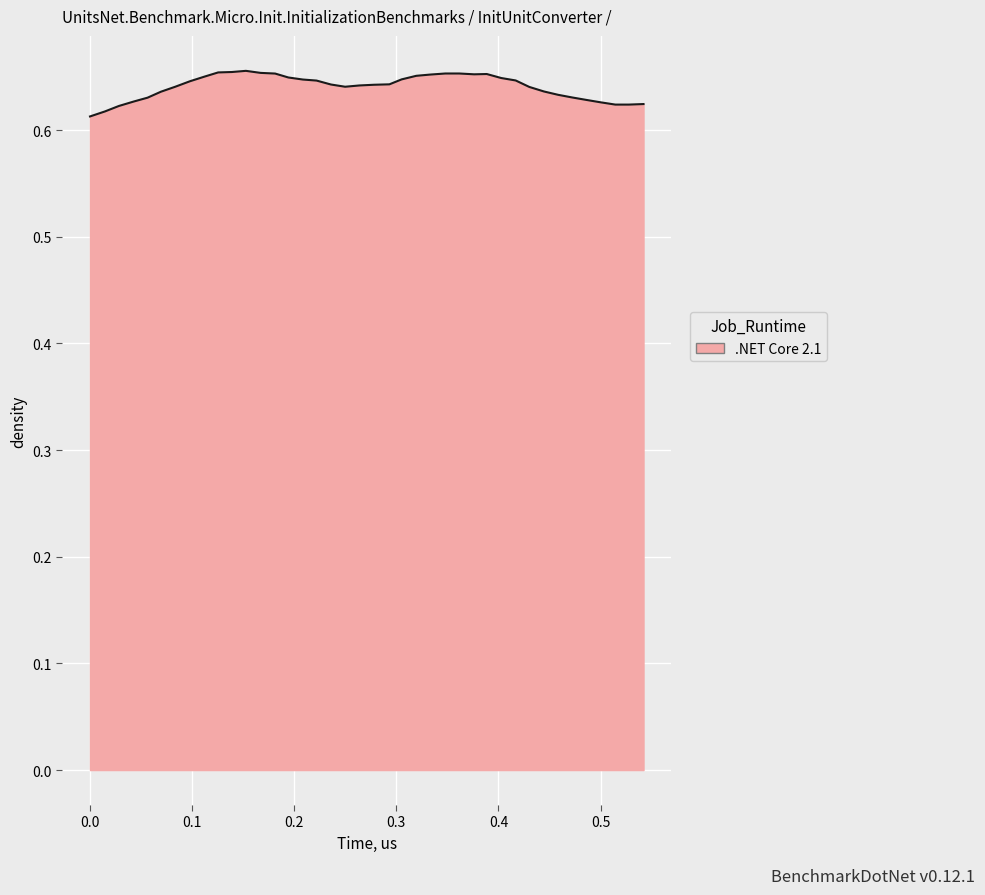

What is the minimum value shown in the chart?

0.6